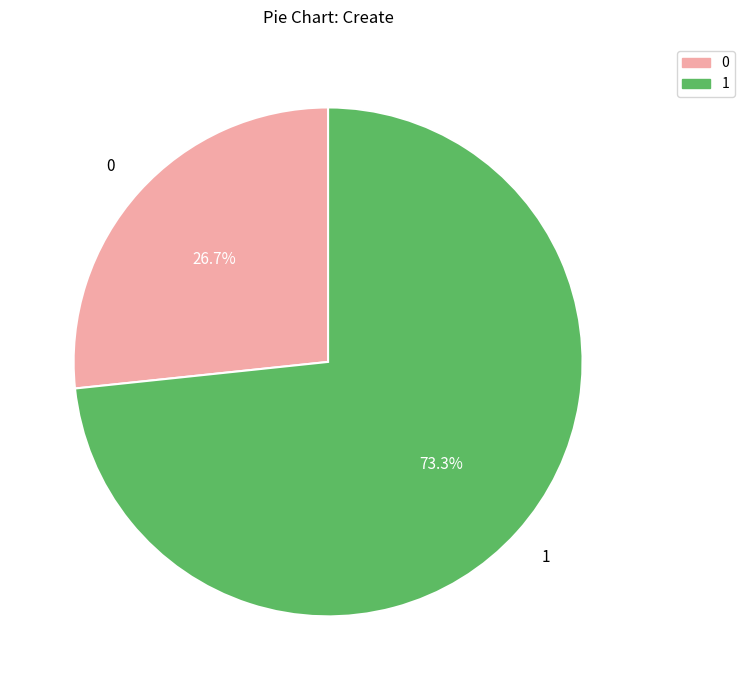

Between 0 and 1, which is larger?

1